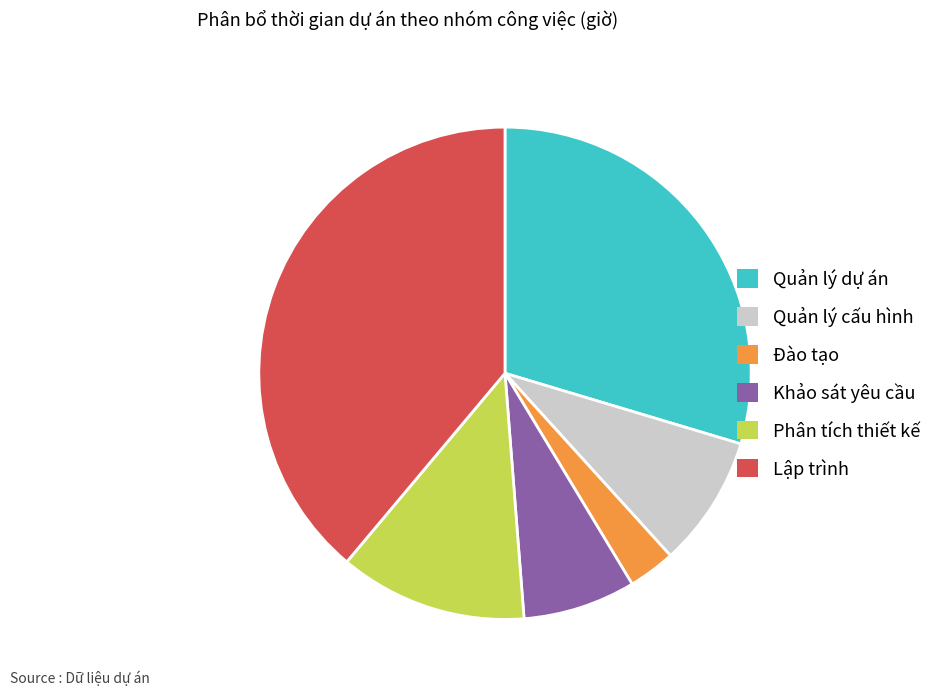

Does Lập trình represent more than half of the total?

No